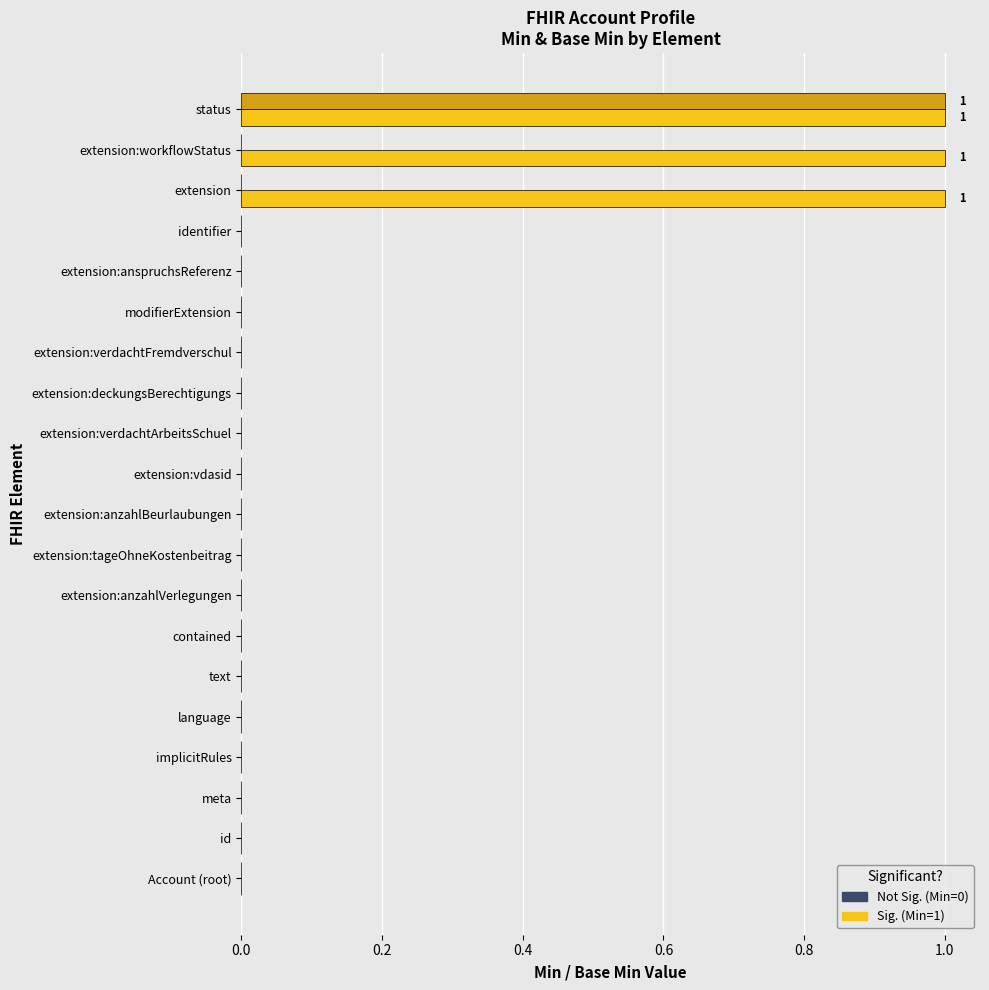

At which category is the sum across all series the highest?

status